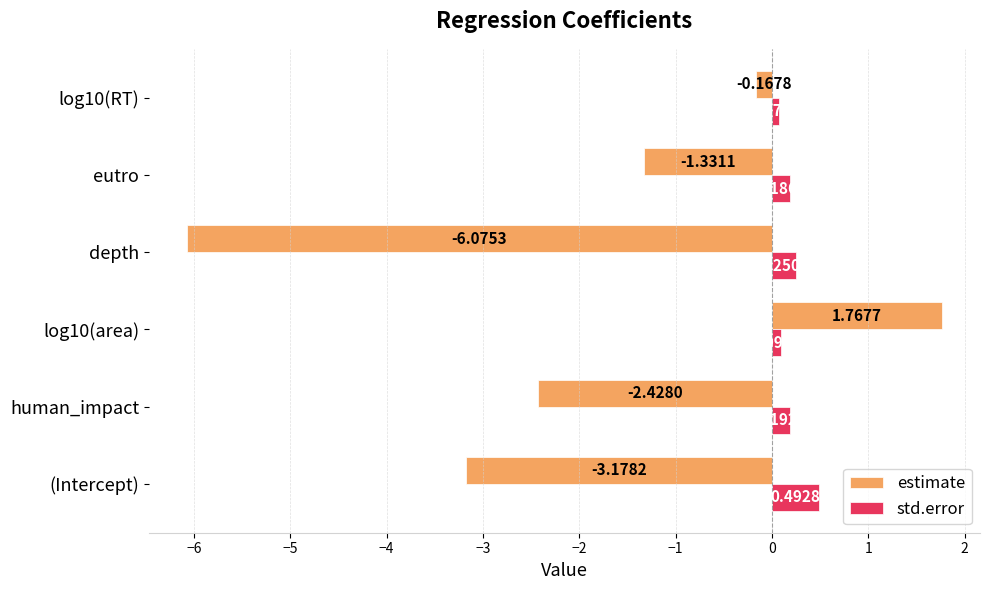

Which category has the highest value across all series?

log10(area)